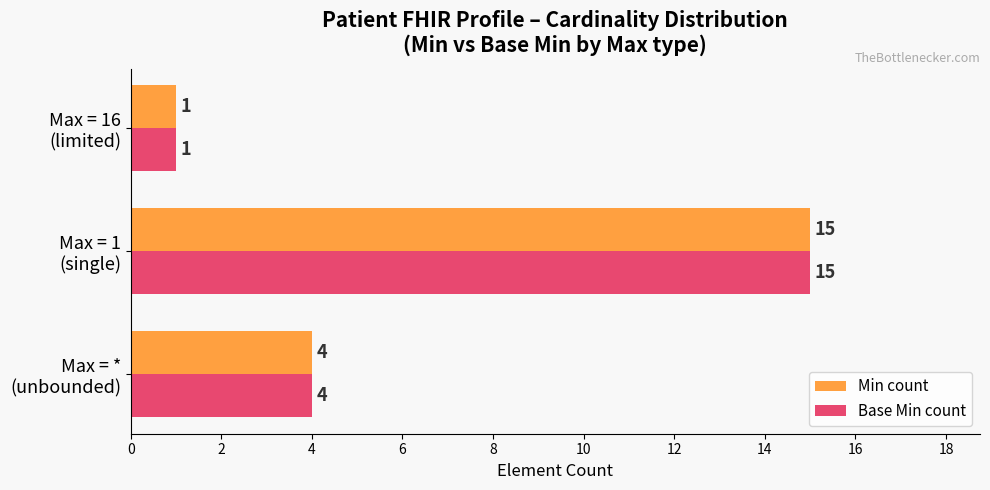

How many Base Min count values are between 1 and 15?

3